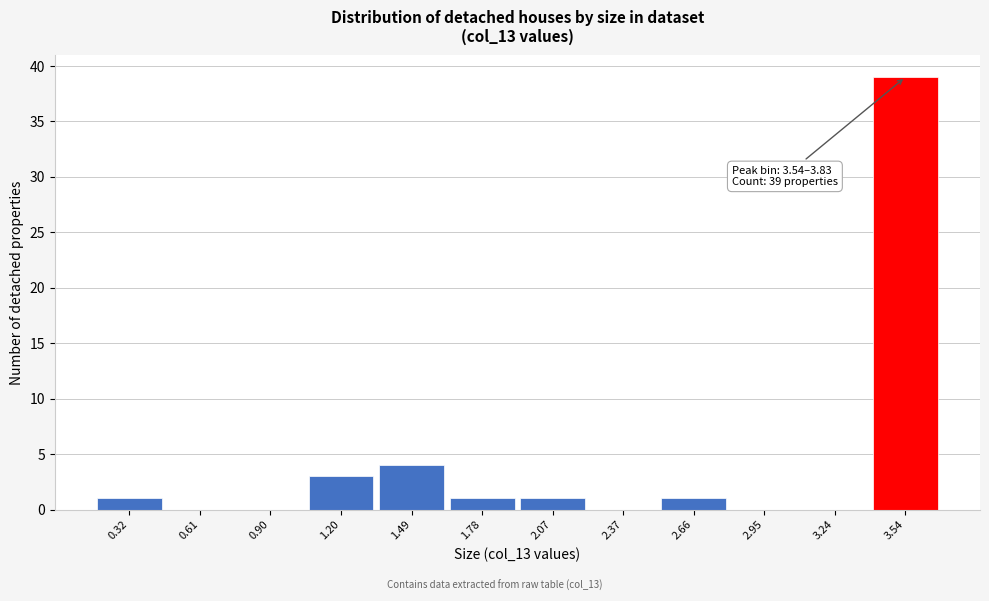

Reading right to left, what are all the values shown in this chart?

3.54=39	3.24=0	2.95=0	2.66=1	2.37=0	2.07=1	1.78=1	1.49=4	1.20=3	0.90=0	0.61=0	0.32=1